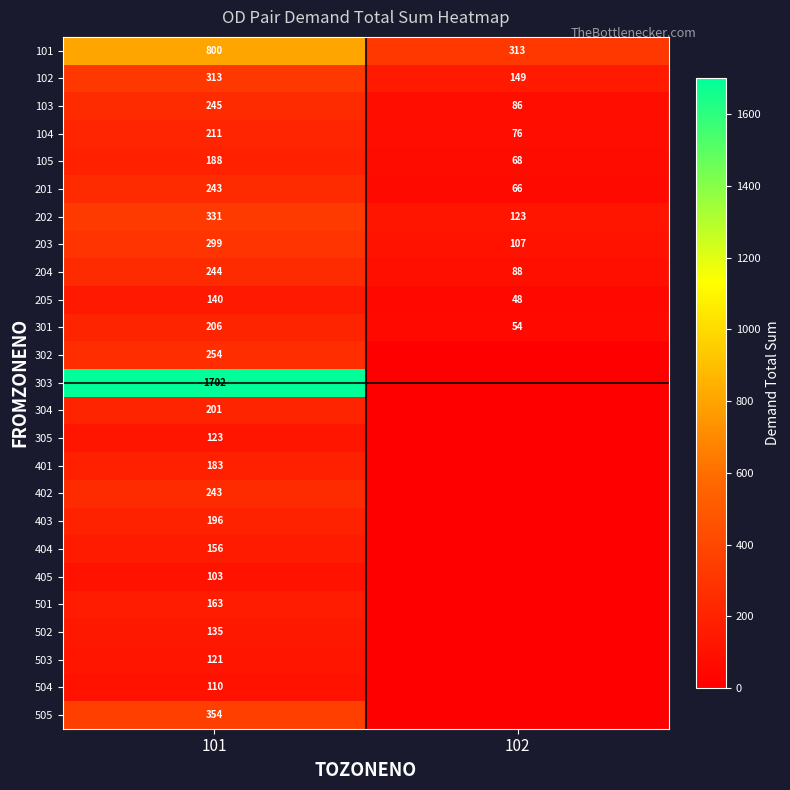

Between 102 and 101, which is larger?

101